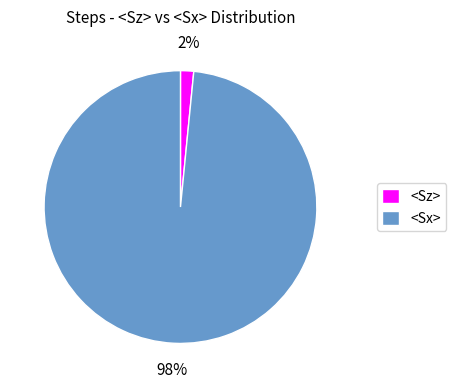

Which category accounts for the majority?

<Sx>